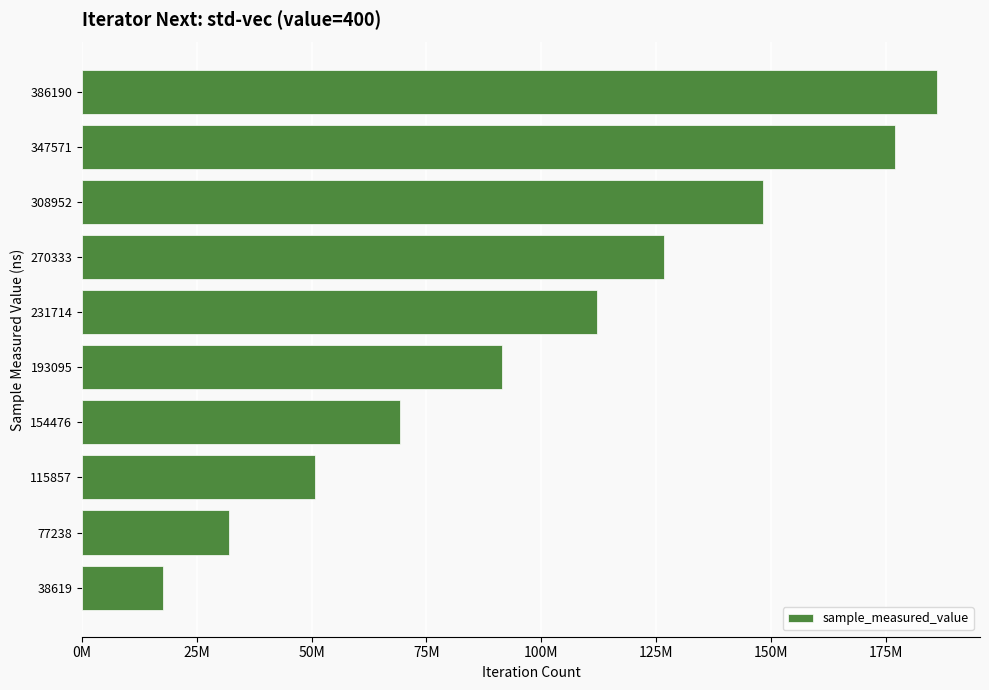

What is the greatest value displayed?

186250892